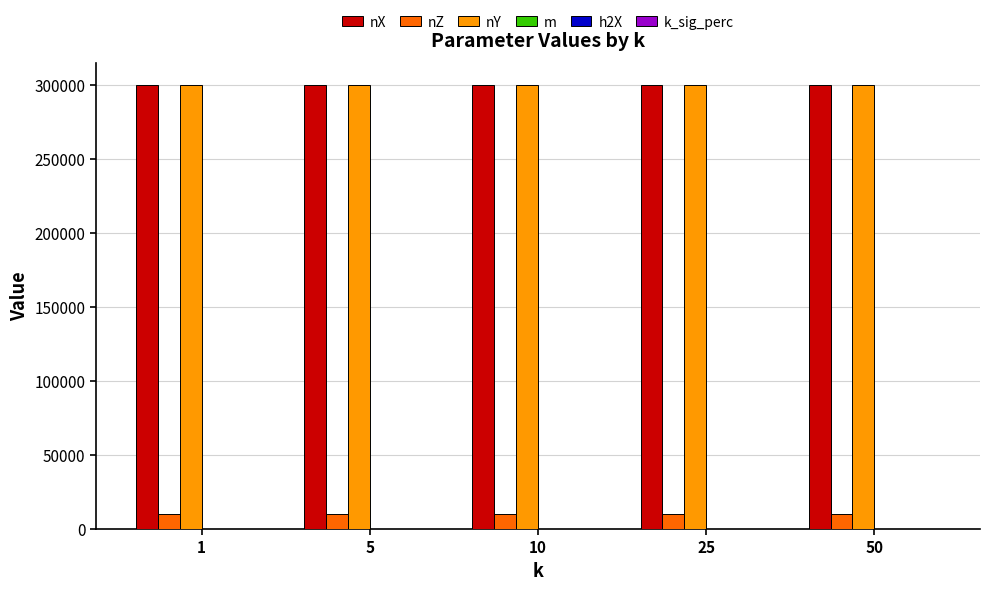

The value of nX at 50 is 300000.0. True or false?

True